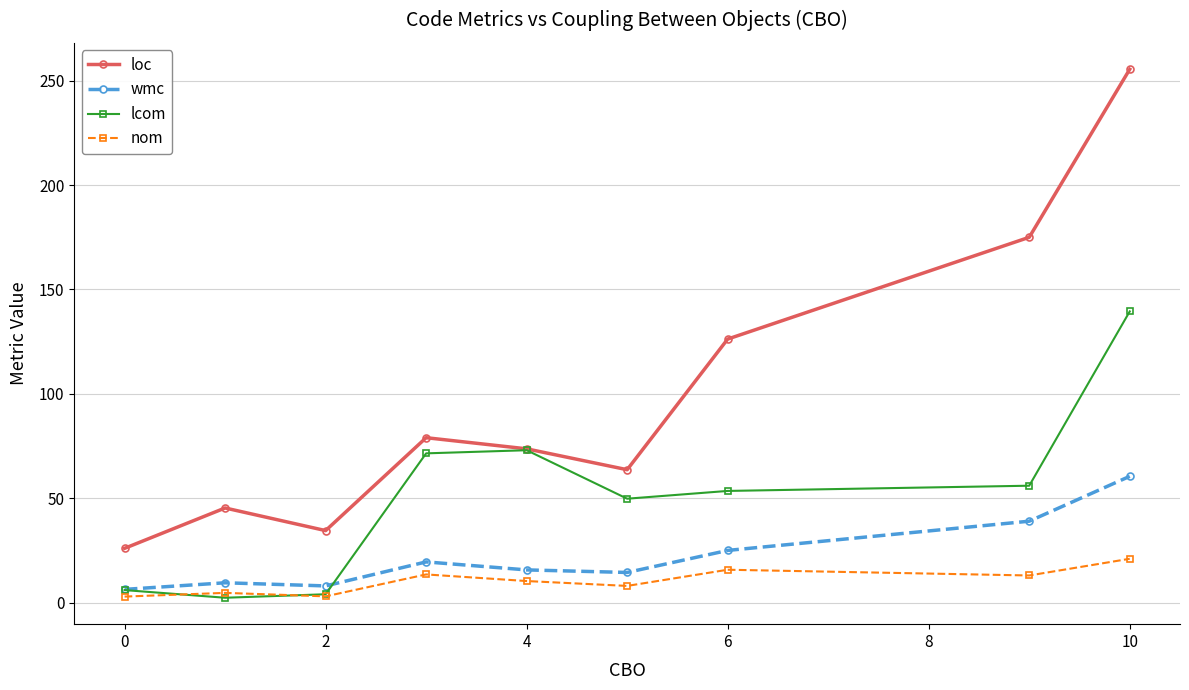

What is the minimum value shown in the chart?

2.3